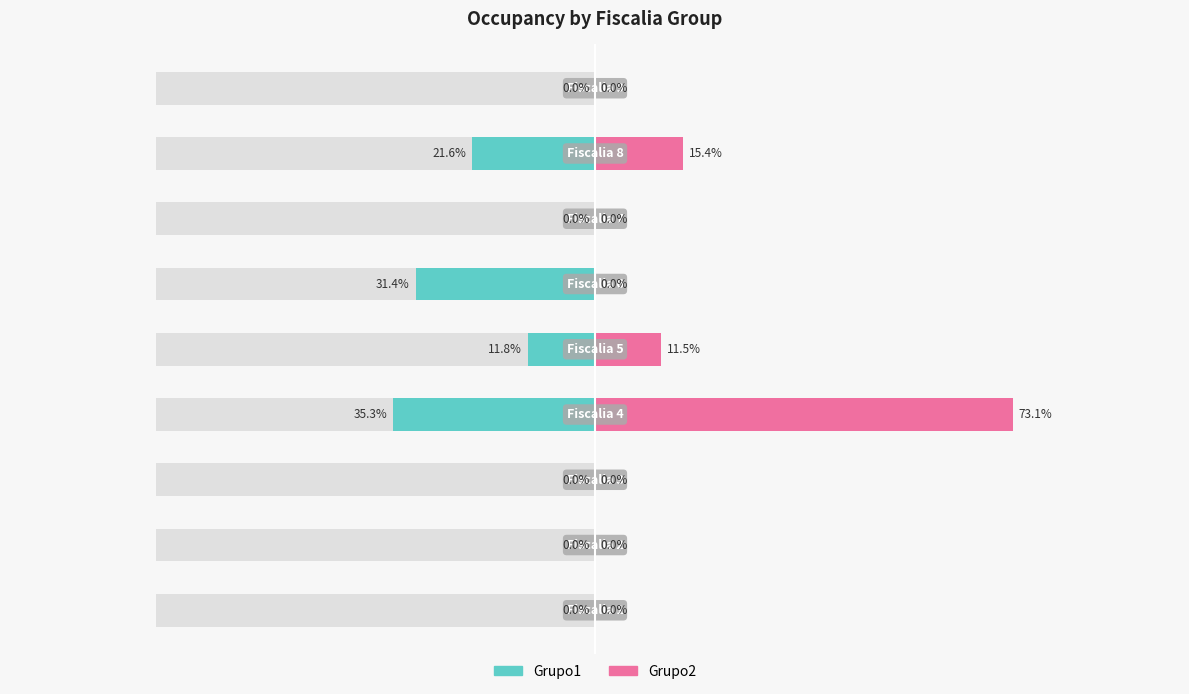

What is the difference between the second highest and minimum values in the Grupo2 series?

15.4